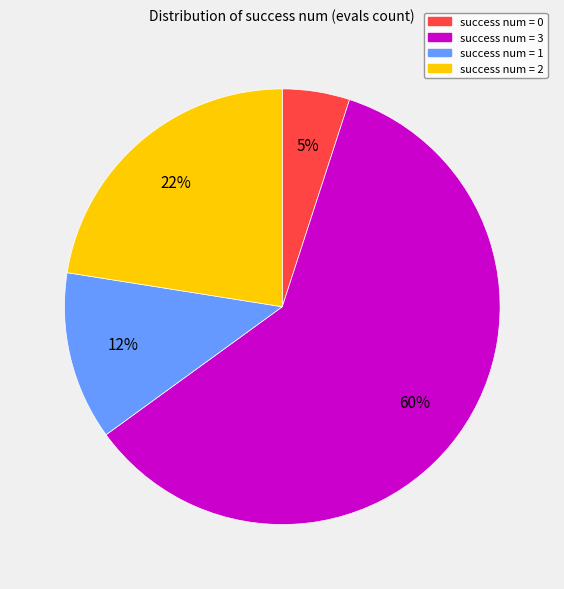

To the nearest percent, what is the average slice percentage?

25%